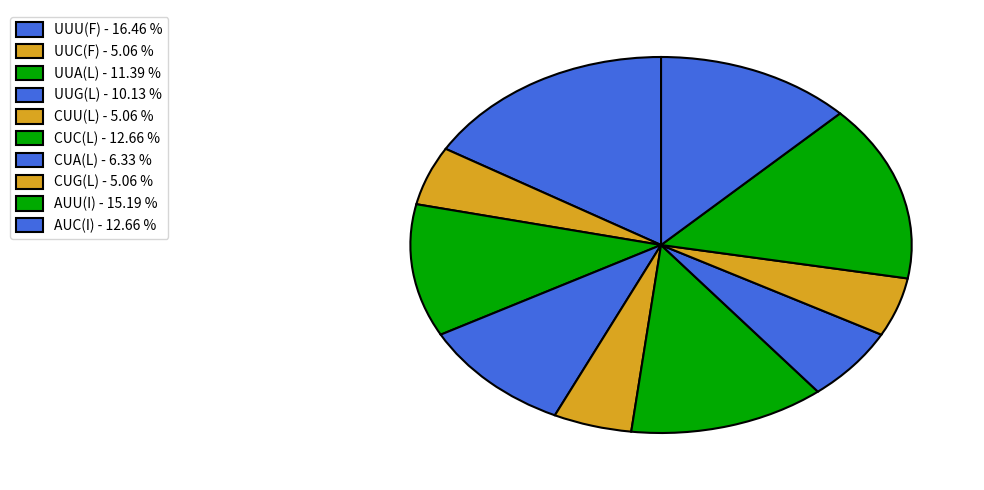

Which category has the smallest portion of the pie?

UUC(F)